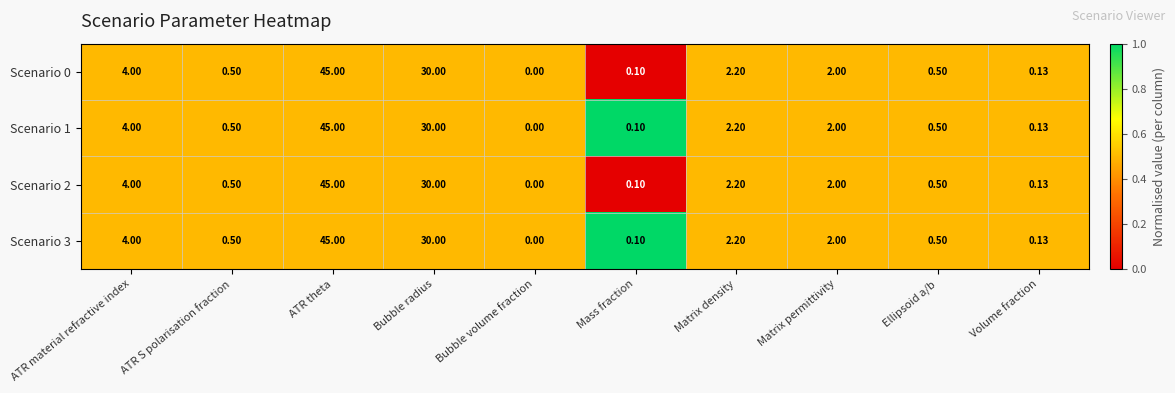

Which label corresponds to the smallest value in the chart?

Bubble volume fraction